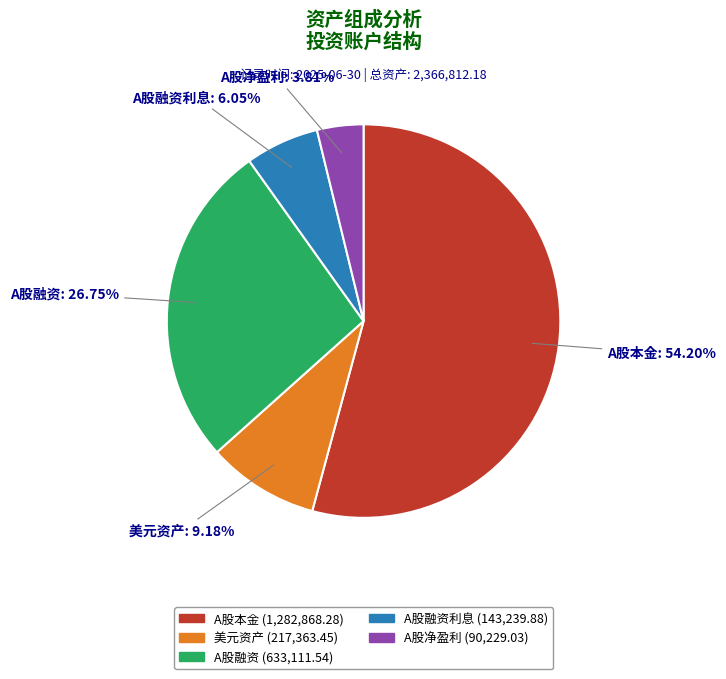

Approximately how many times larger is the value at A股融资 compared to 美元资产?

2.9